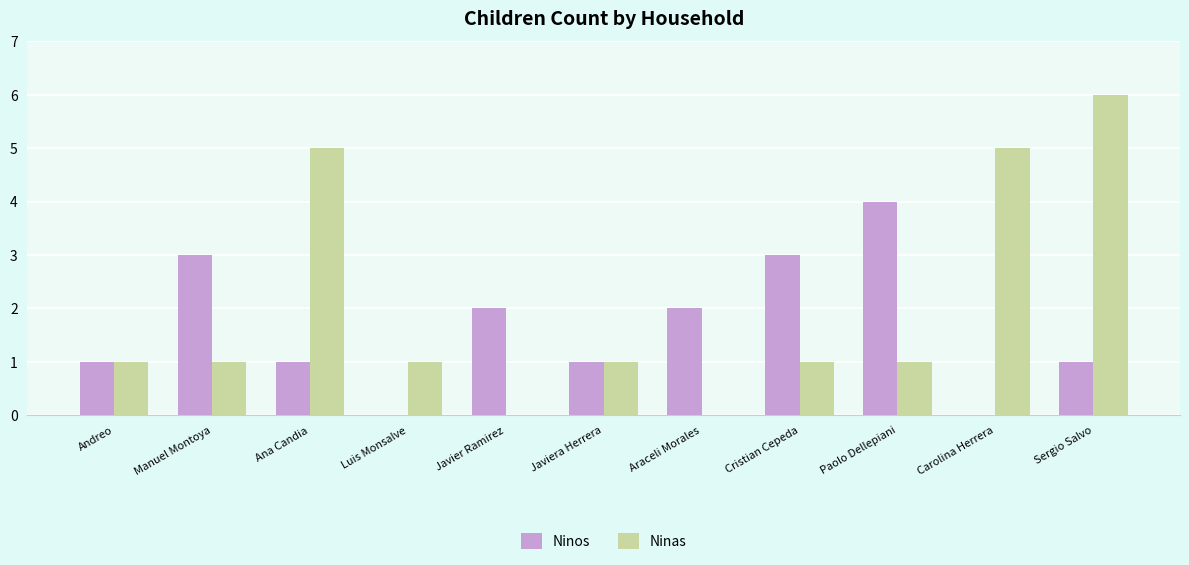

What is the approximate value of Ninas at Ana Candia?

5